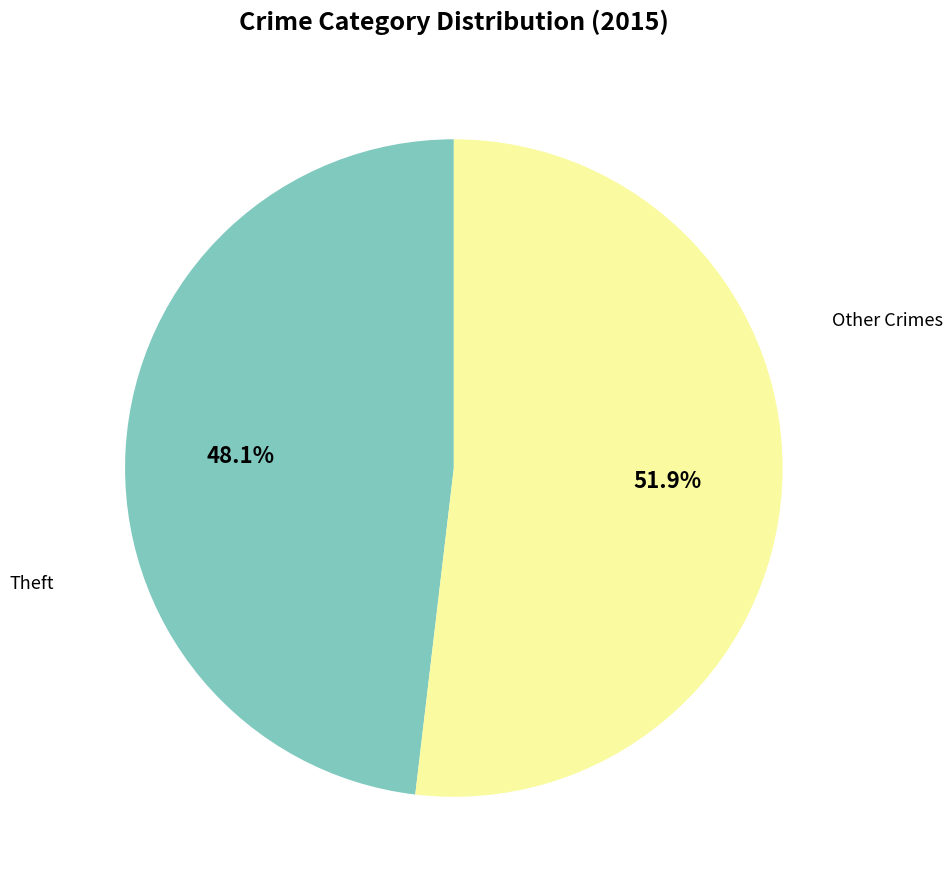

To the nearest percent, what is the difference between the largest and smallest slice percentages?

4%